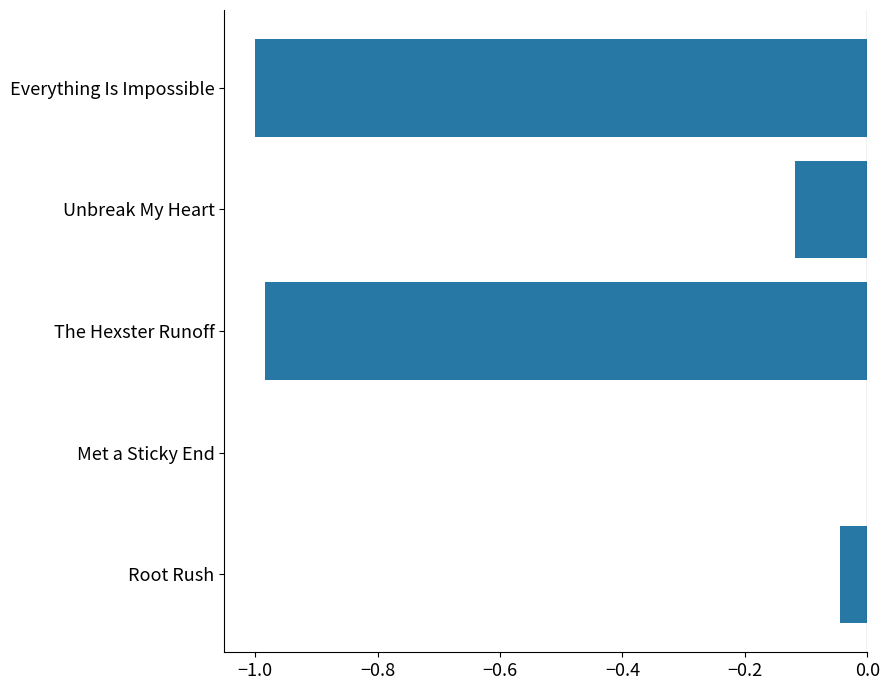

Which label corresponds to the largest value in the chart?

Met a Sticky End